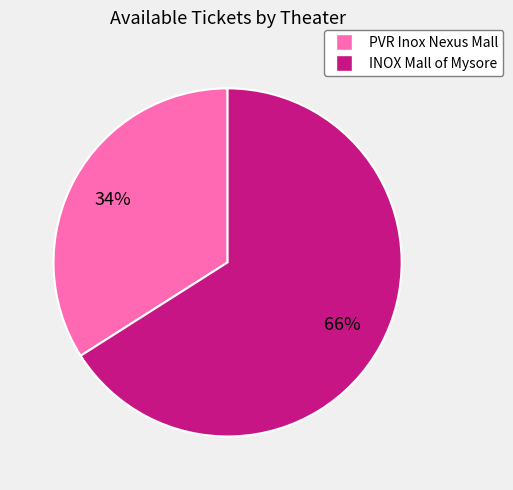

Is the sum of INOX Mall of Mysore and PVR Inox Nexus Mall greater than half?

Yes